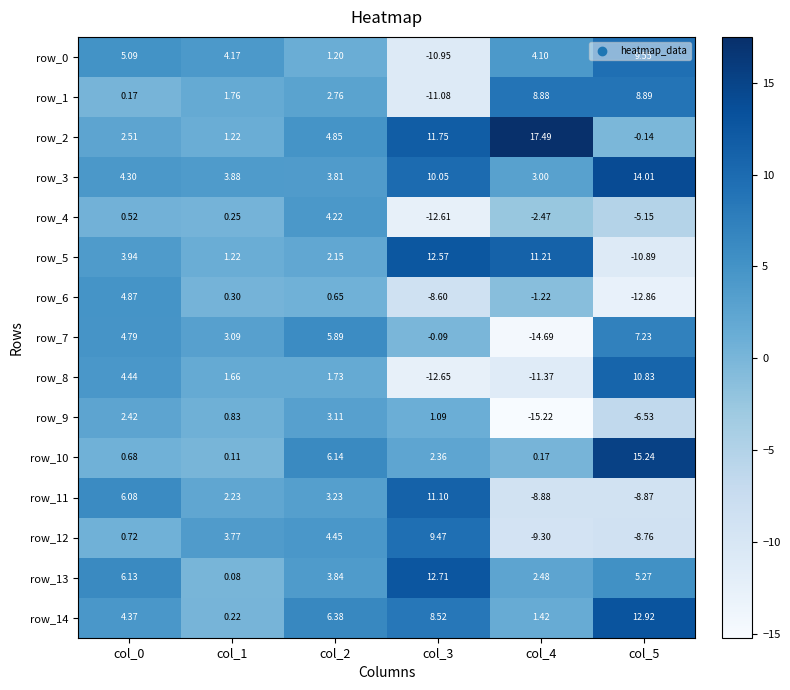

What is the difference between the maximum and second lowest values in the row_8 series?

22.2